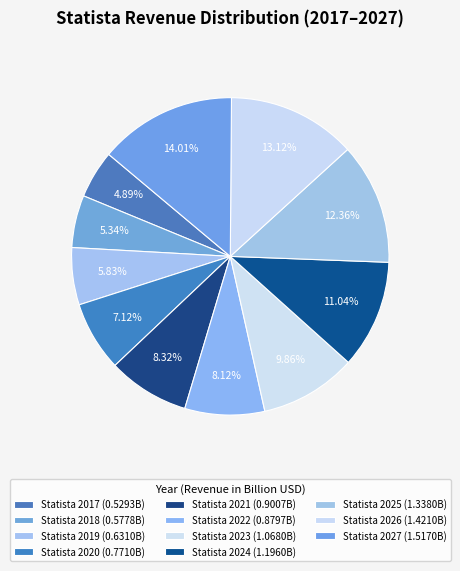

To the nearest percent, what percentage of the pie is Statista 2021?

8%